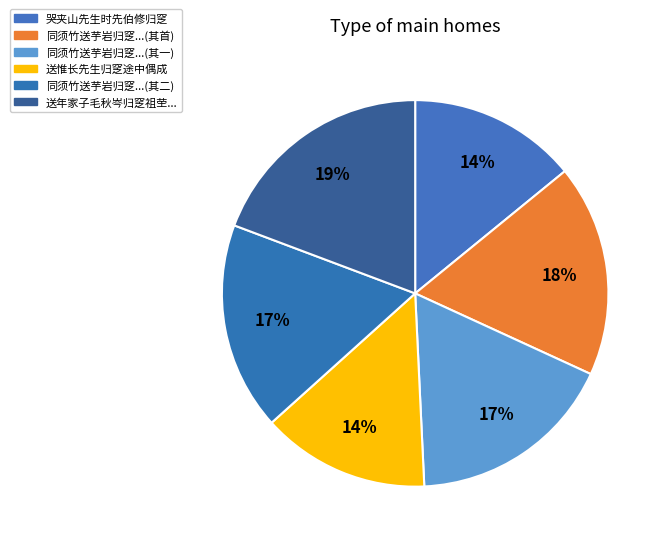

How many slices are in this pie chart?

6